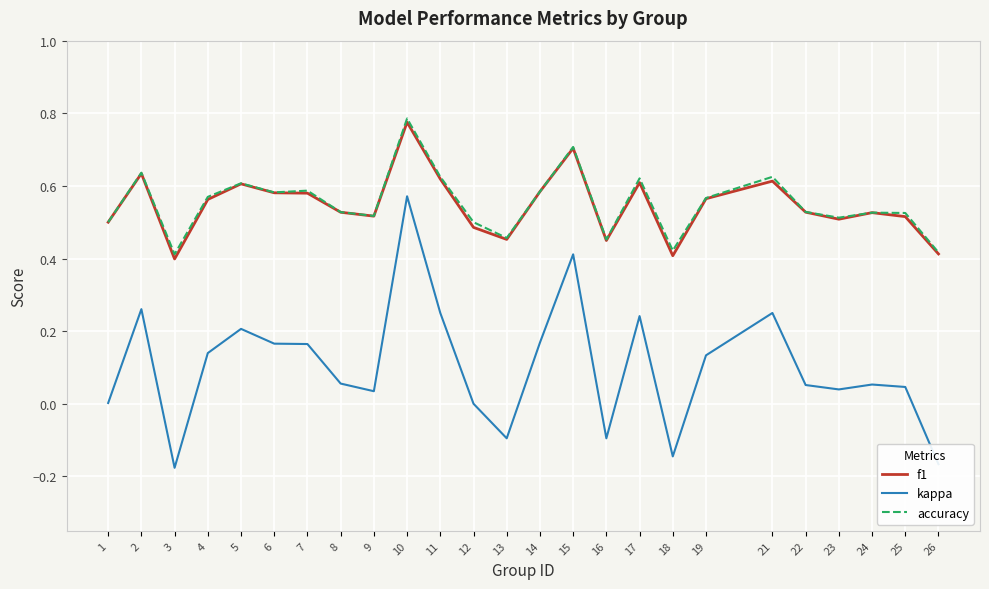

The value of accuracy at 12 is 0.7. True or false?

False